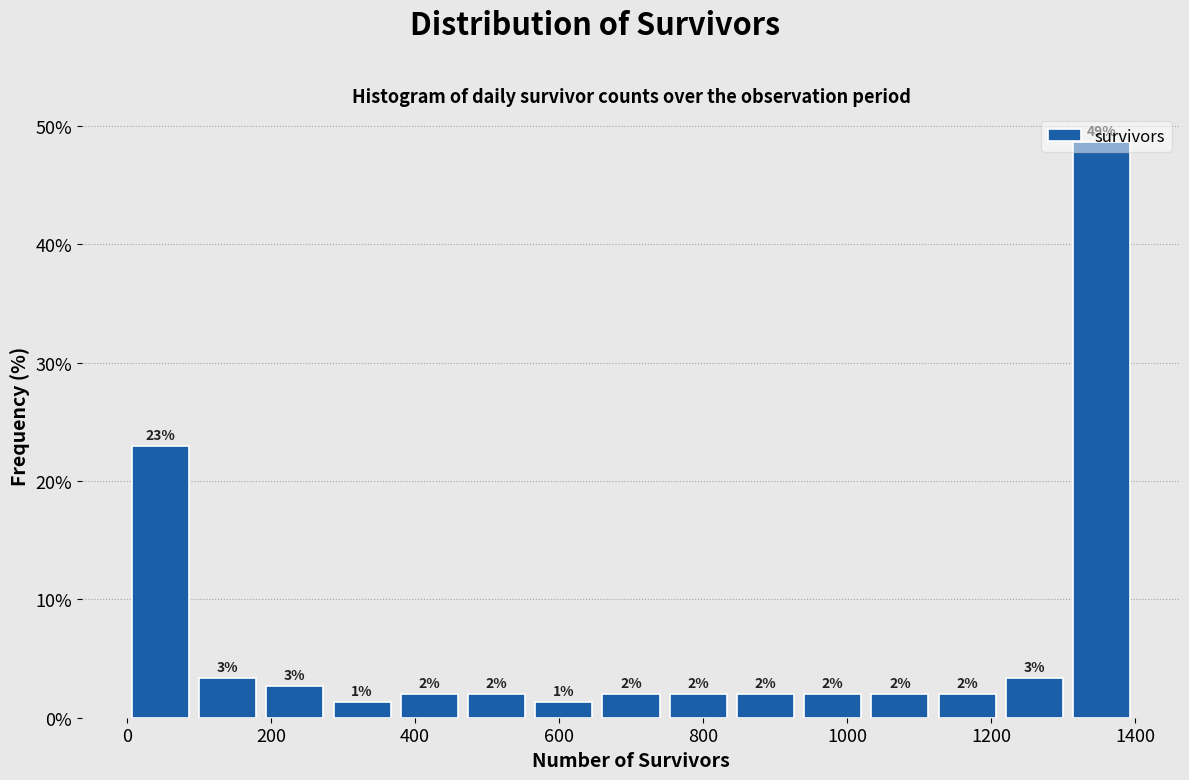

Over which range of the x-axis is the bar tallest?

1300 to 1400